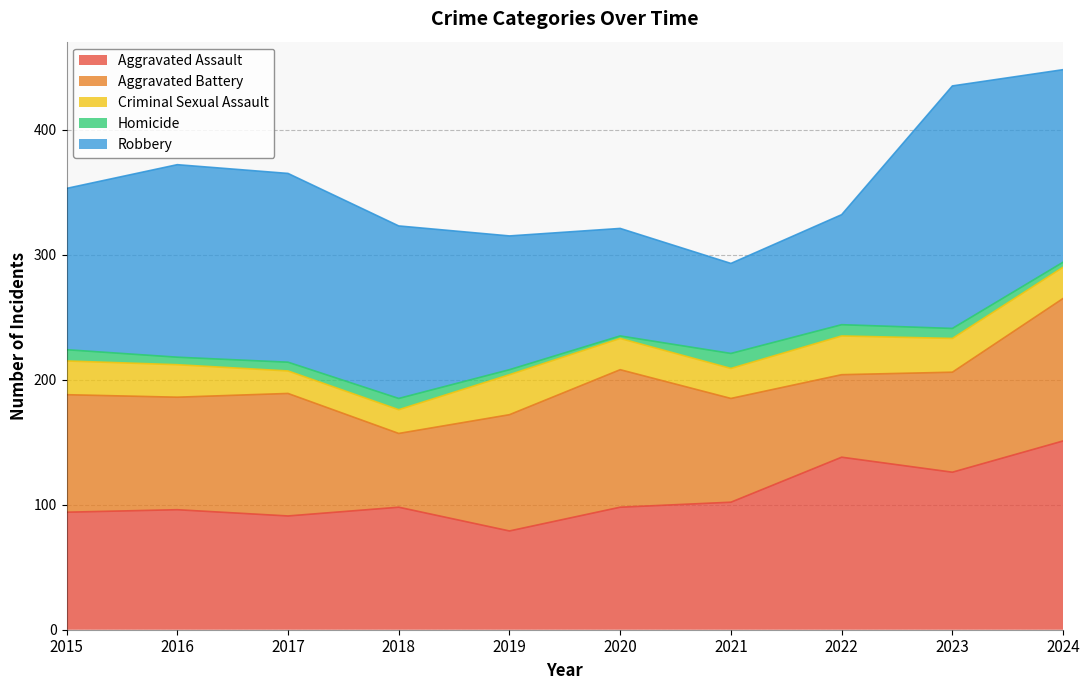

True or false: Aggravated Assault and Criminal Sexual Assault intersect in this chart.

False